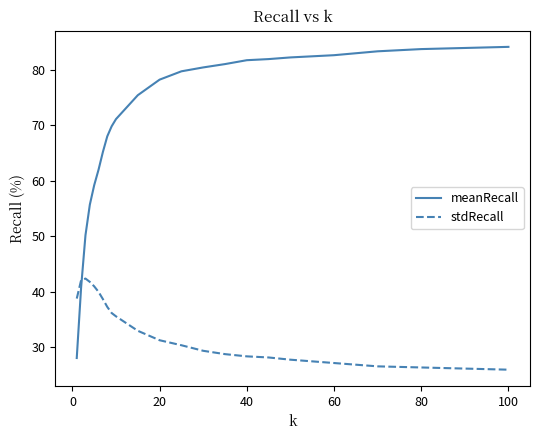

What is the minimum value for stdRecall?

26.0